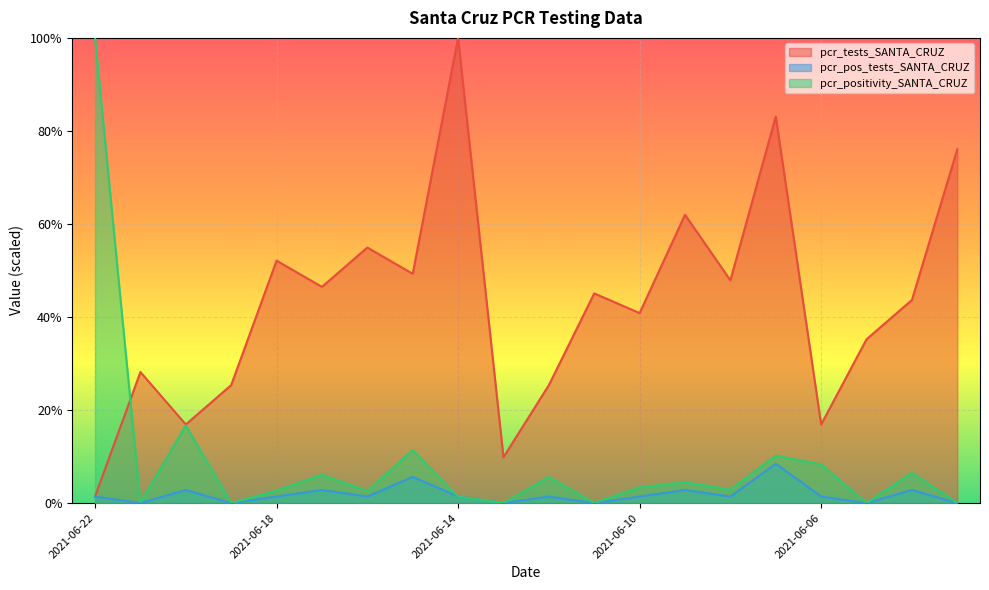

Reading right to left, what are all the values shown in this chart?

pcr_tests_SANTA_CRUZ: 76.1	43.7	35.2	16.9	83.1	47.9	62.0	40.8	45.1	25.4	9.9	100.0	49.3	54.9	46.5	52.1	25.4	16.9	28.2	1.4
pcr_pos_tests_SANTA_CRUZ: 0.0	2.8	0.0	1.4	8.5	1.4	2.8	1.4	0.0	1.4	0.0	1.4	5.6	1.4	2.8	1.4	0.0	2.8	0.0	1.4
pcr_positivity_SANTA_CRUZ: 0.0	6.5	0.0	8.3	10.2	2.9	4.5	3.4	0.0	5.6	0.0	1.4	11.4	2.6	6.1	2.7	0.0	16.7	0.0	100.0